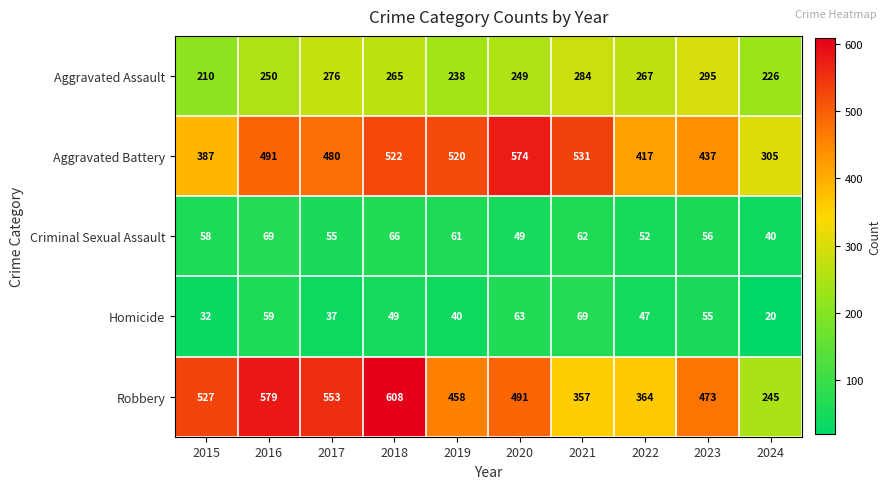

Between 2017 and 2020, which series saw the biggest shift?

Aggravated Battery